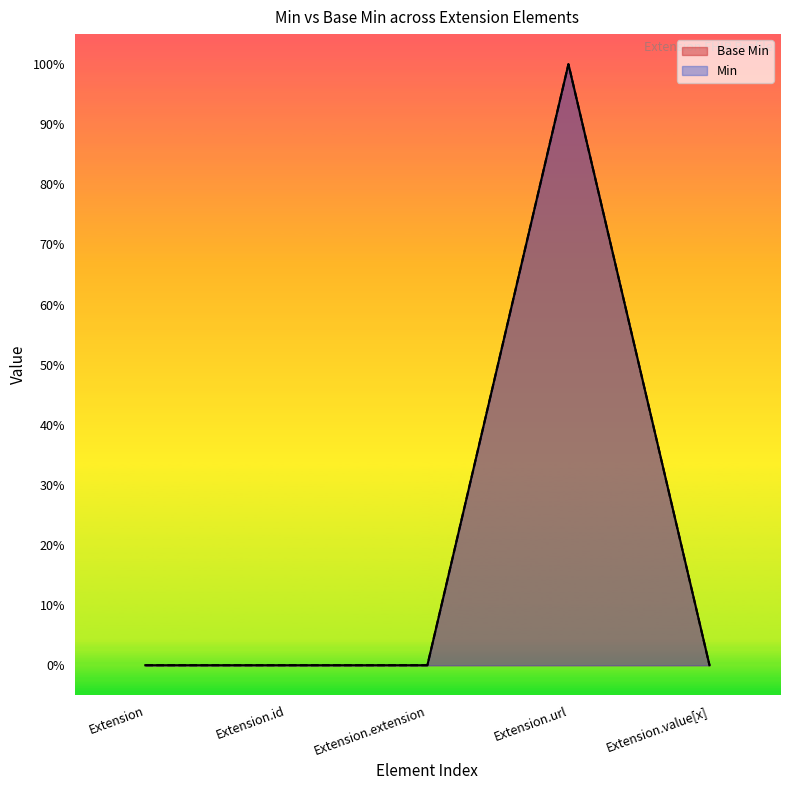

Count the number of data series in this chart.

2